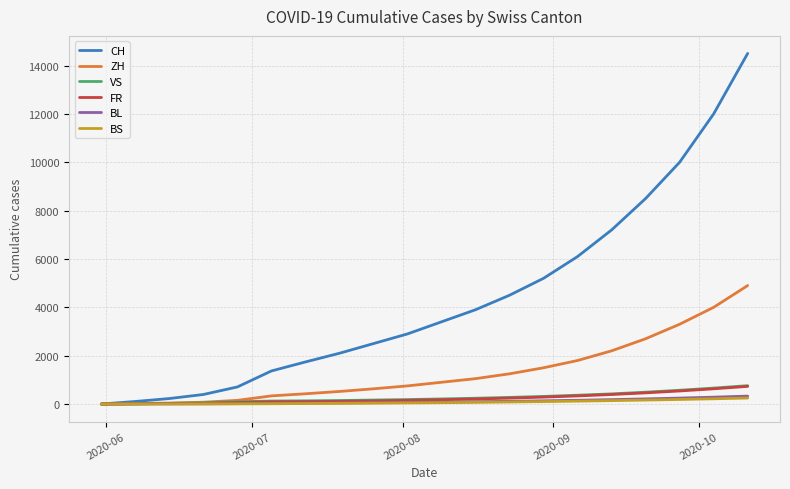

What is the maximum value for BL?

328